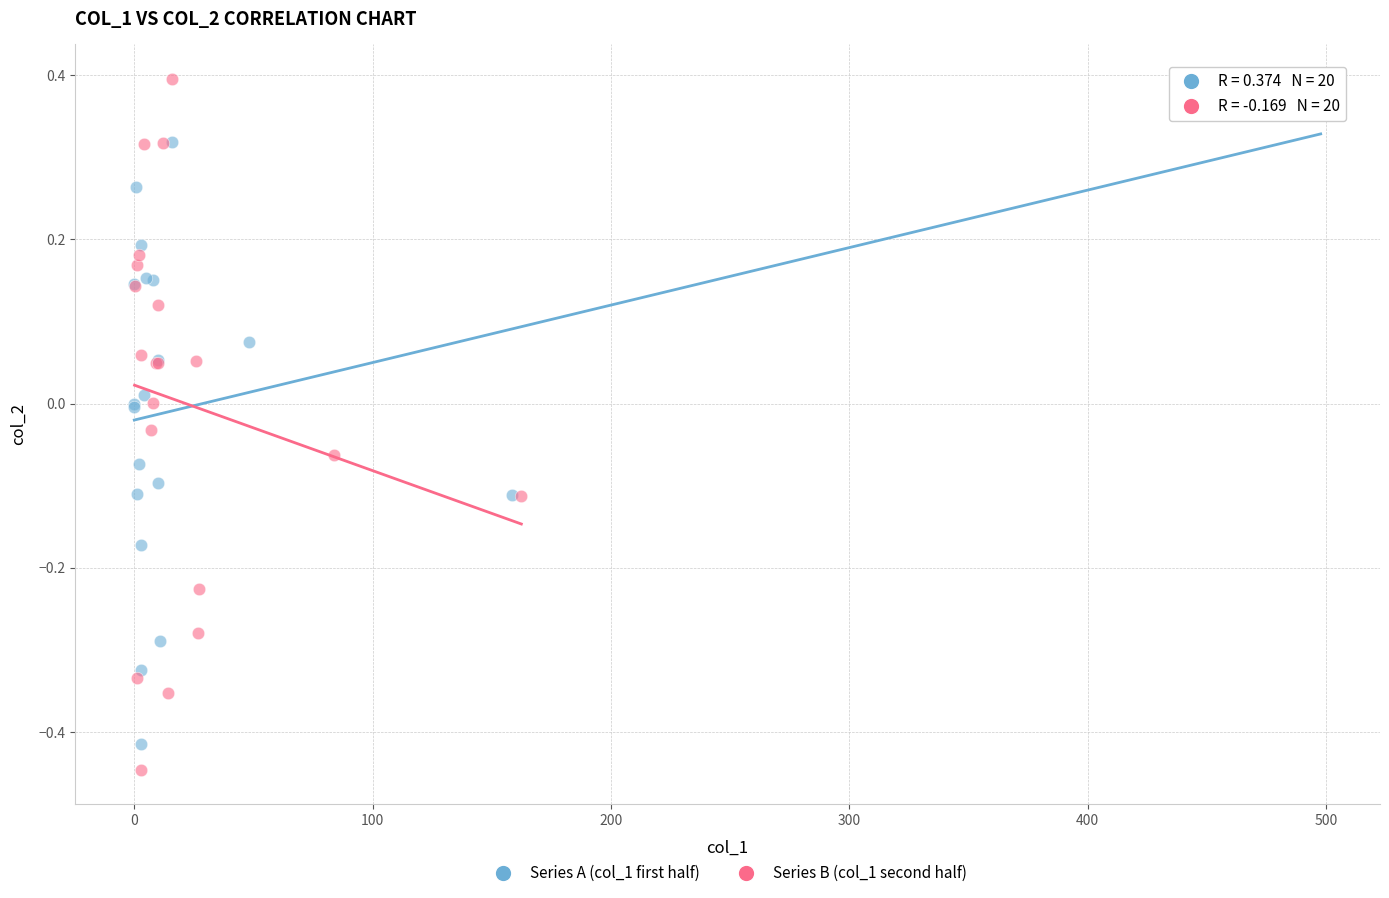

Which series has the largest Y range (max minus min)?

Series B (col_1 second half)